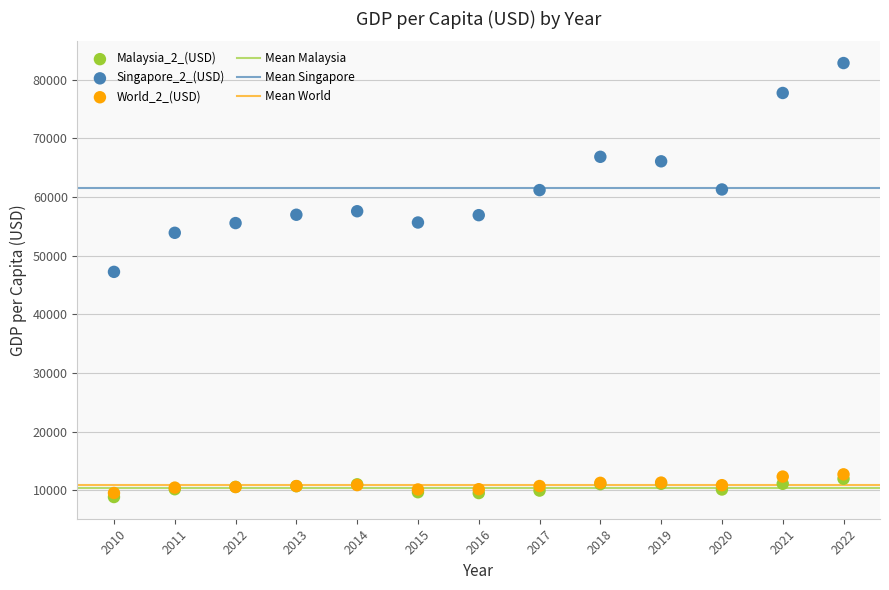

Which series has the widest spread of Y values?

Singapore_2_(USD)